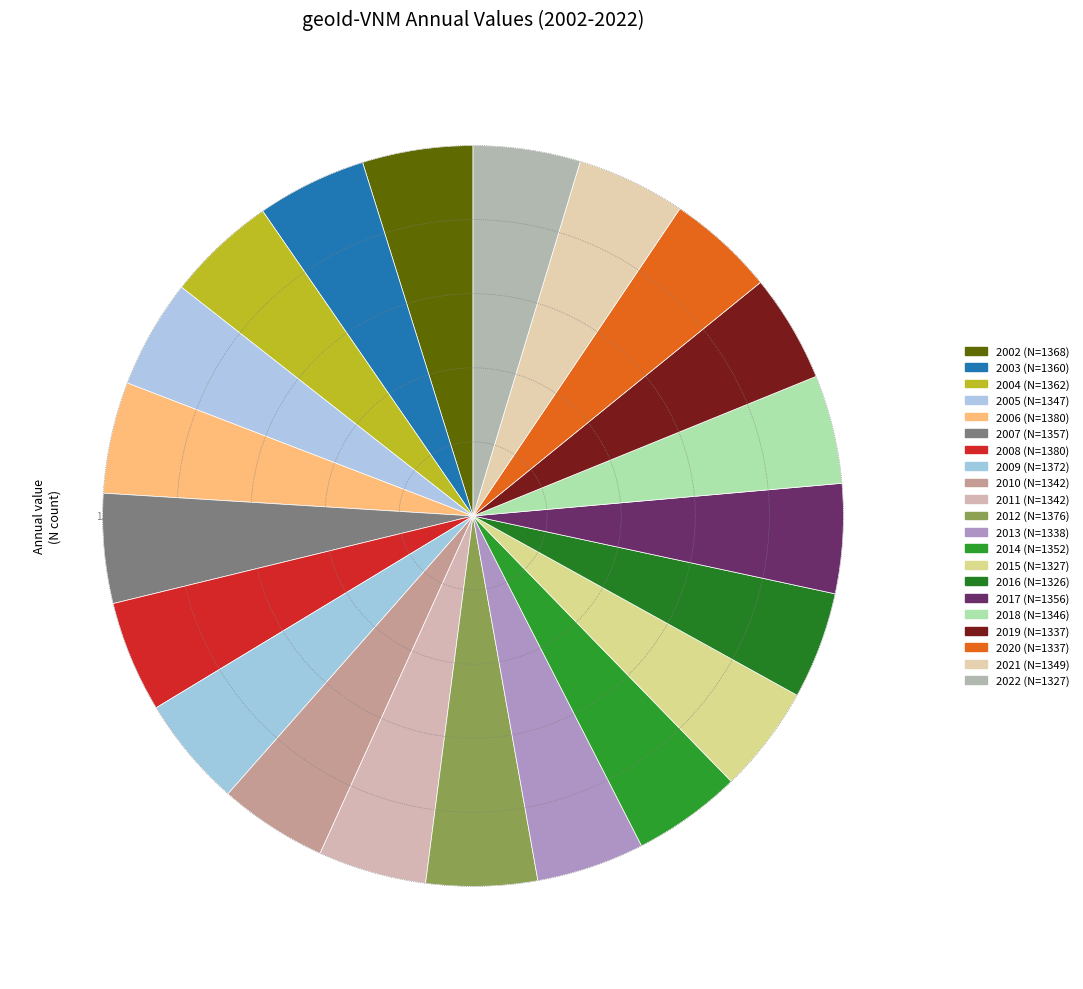

How many slices are in this pie chart?

21